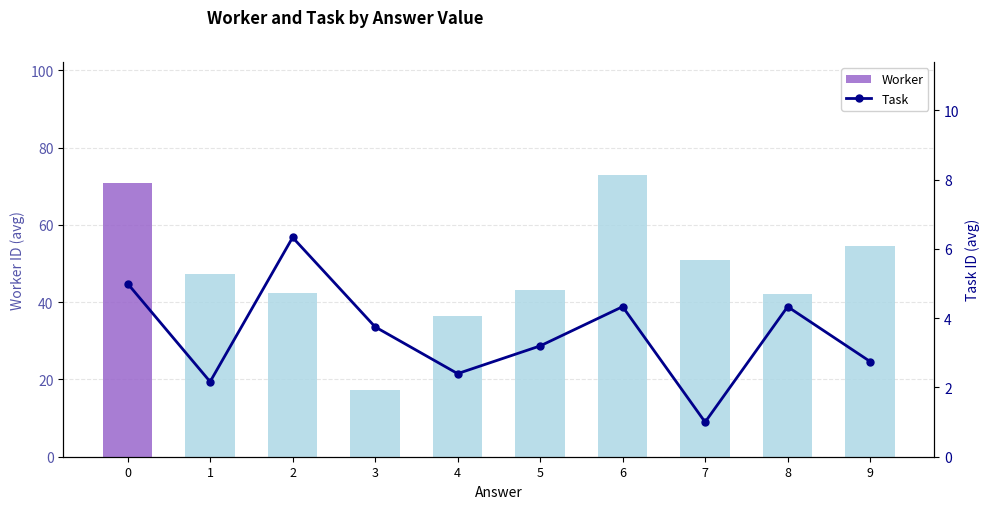

Reading left to right, what are all the values shown in this chart?

Worker: 71.0	47.3	42.3	17.2	36.4	43.2	73.0	51.0	42.2	54.5
Task: 5.0	2.2	6.3	3.8	2.4	3.2	4.3	1.0	4.3	2.8